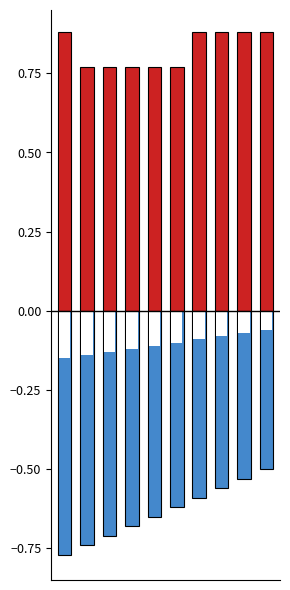

Reading left to right, extract all data points from this chart.

Min: 0.9	0.8	0.8	0.8	0.8	0.8	0.9	0.9	0.9	0.9
Base Min: -0.8	-0.7	-0.7	-0.7	-0.7	-0.6	-0.6	-0.6	-0.5	-0.5